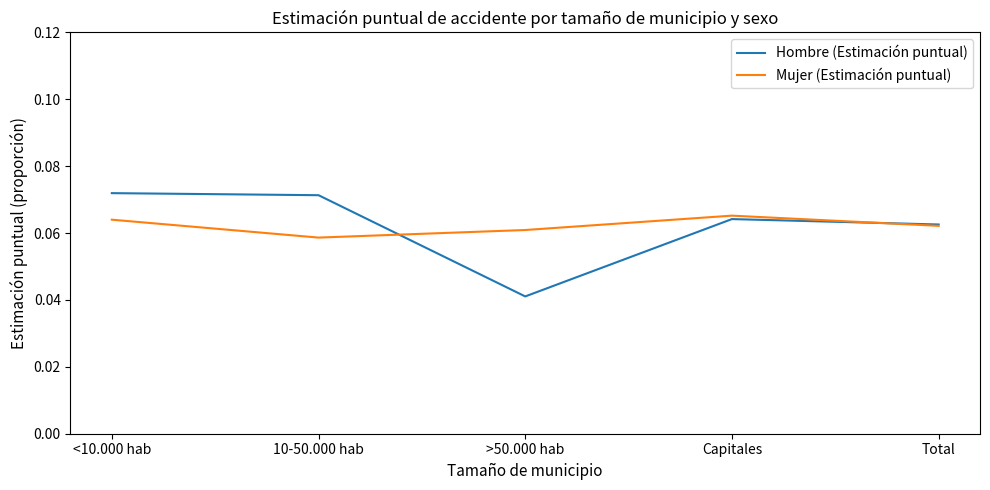

Rank the series at 10-50.000 hab from lowest to highest value.

Mujer (Estimación puntual), Hombre (Estimación puntual)